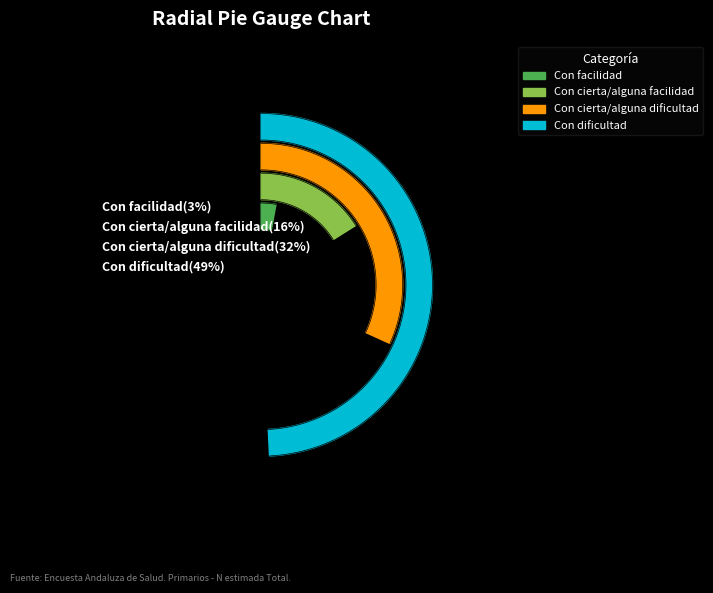

How many segments does this pie chart have?

4